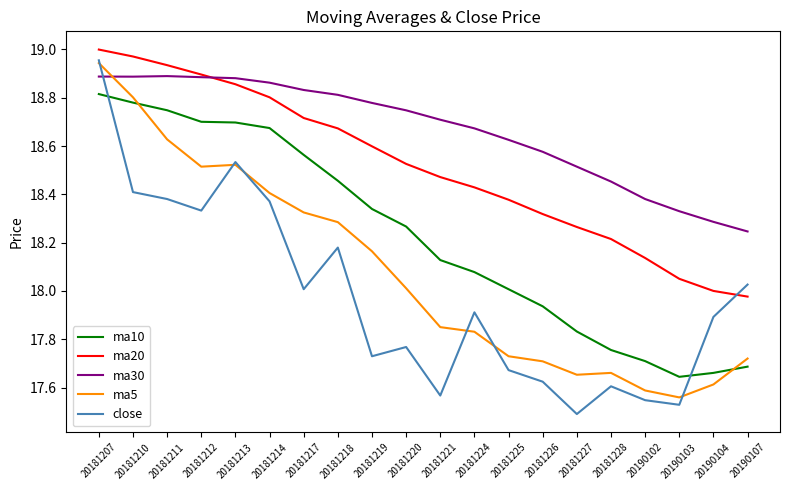

Which series has the widest spread of values?

close